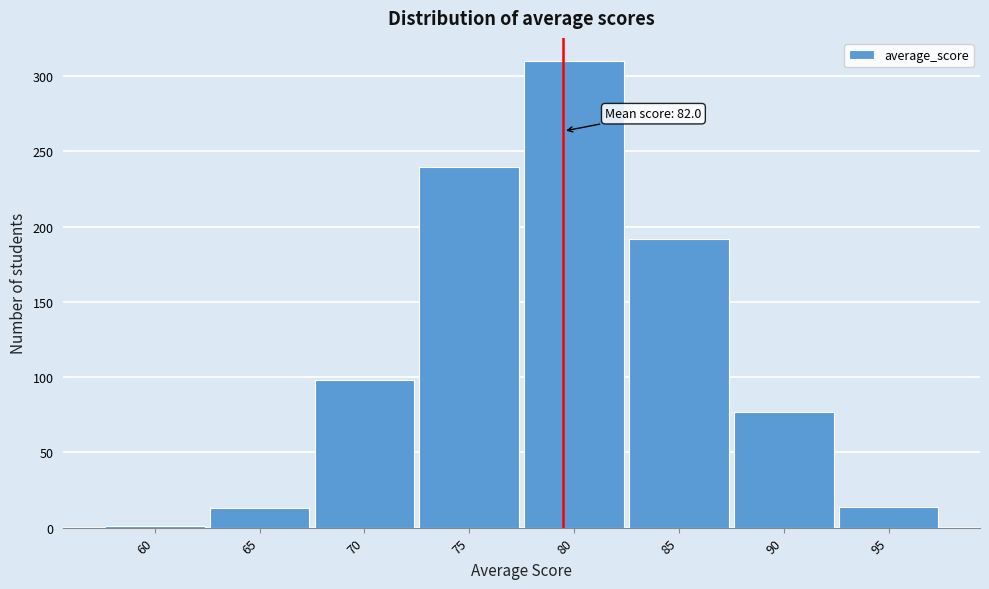

The chart shows a value of 240 at 75. True or false?

True